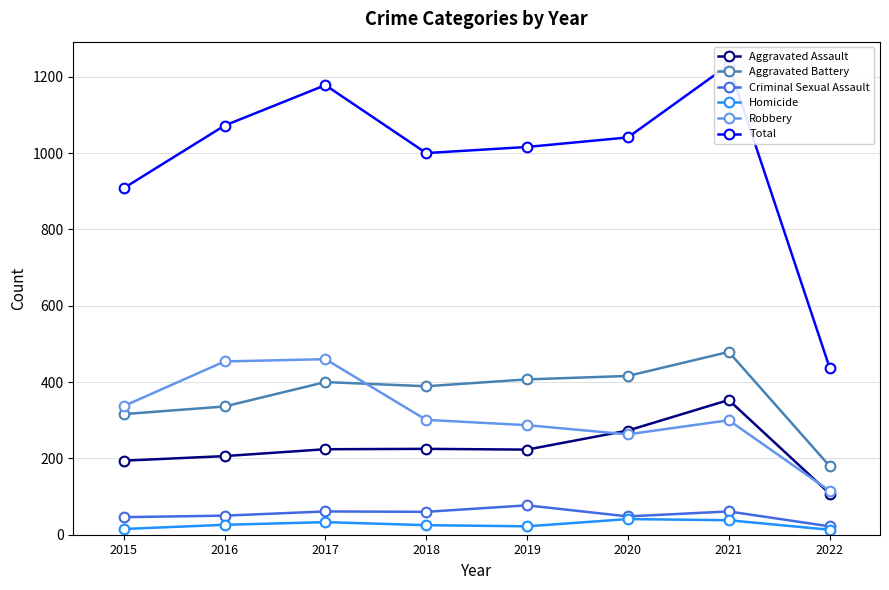

Reading left to right, list all the values displayed in this chart.

Aggravated Assault: 2015=194	2016=206	2017=224	2018=225	2019=223	2020=273	2021=353	2022=108
Aggravated Battery: 2015=316	2016=336	2017=400	2018=389	2019=407	2020=416	2021=479	2022=180
Criminal Sexual Assault: 2015=46	2016=50	2017=61	2018=60	2019=77	2020=48	2021=61	2022=22
Homicide: 2015=15	2016=26	2017=33	2018=25	2019=22	2020=41	2021=38	2022=13
Robbery: 2015=337	2016=454	2017=460	2018=301	2019=287	2020=263	2021=300	2022=115
Total: 2015=908	2016=1072	2017=1178	2018=1000	2019=1016	2020=1041	2021=1231	2022=438